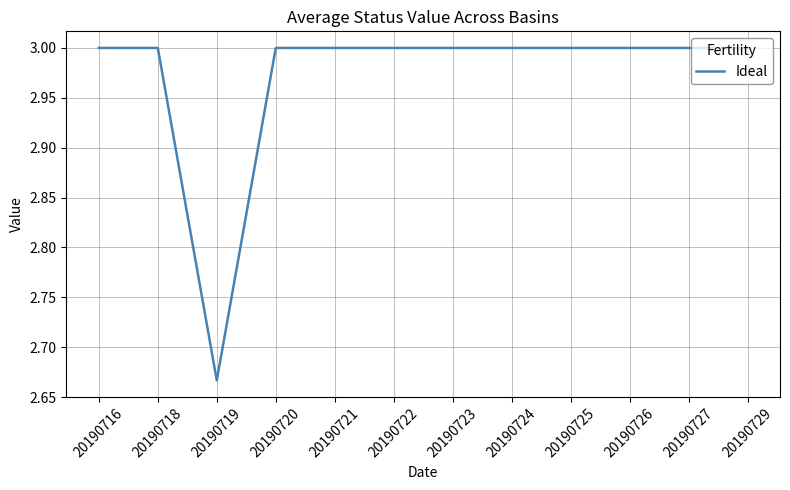

Is it true that the value at 20190727 is 1.5?

False